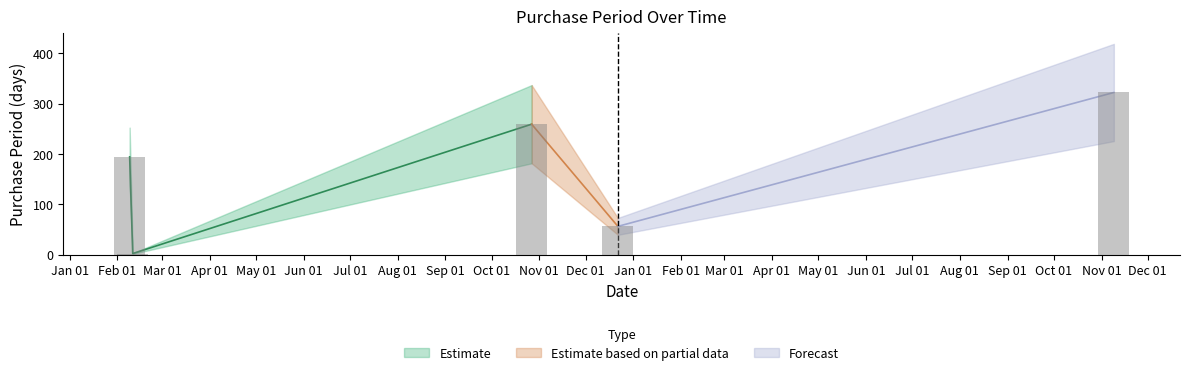

True or false: the data shows 2 at 2016-02-11.

True